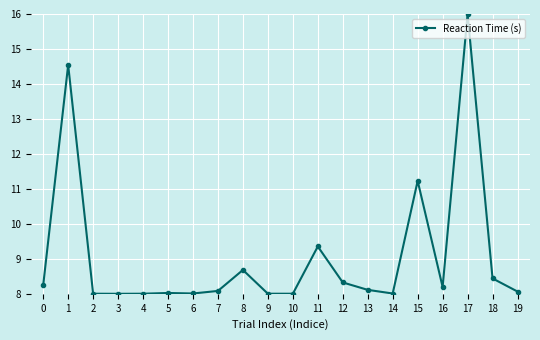

What is the ratio of the value at 13 to the value at 9?

1.0